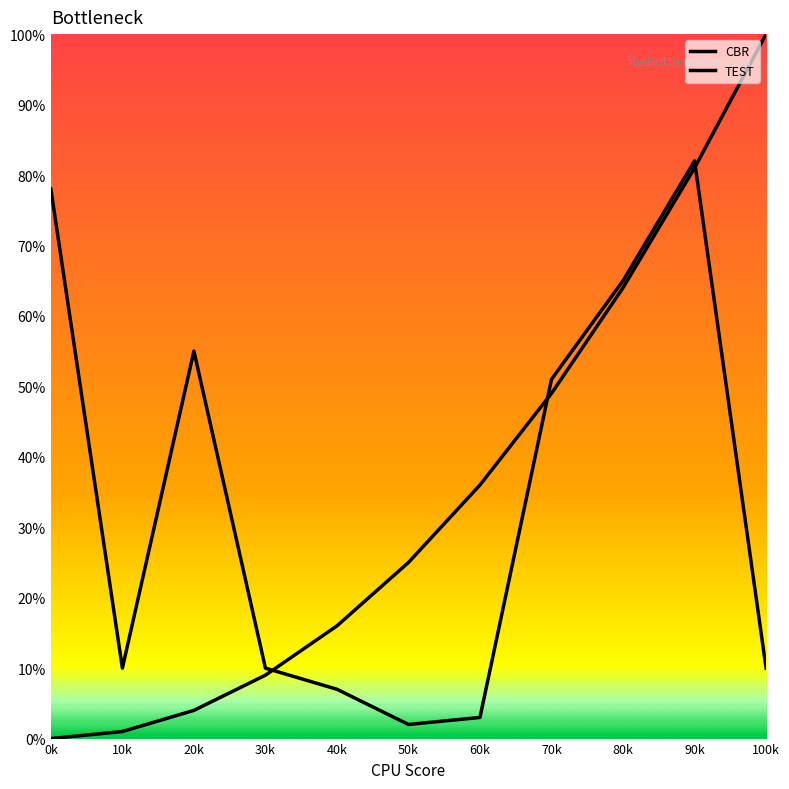

Which series has the largest range (max minus min)?

CBR